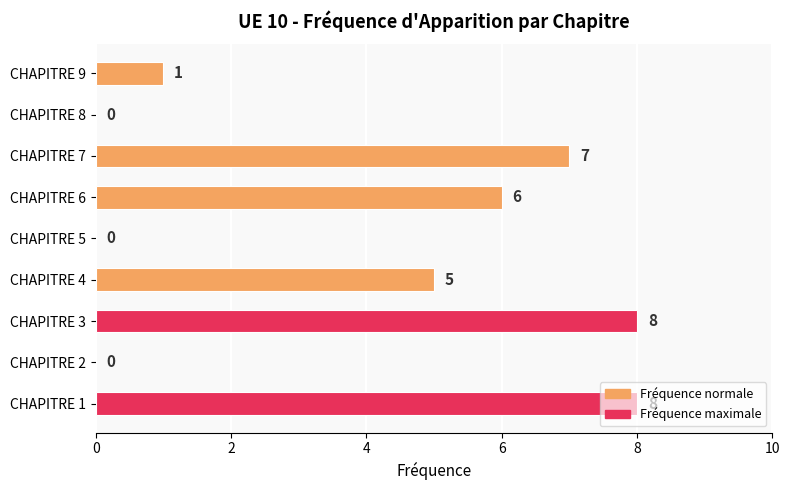

How many series are shown in this chart?

1